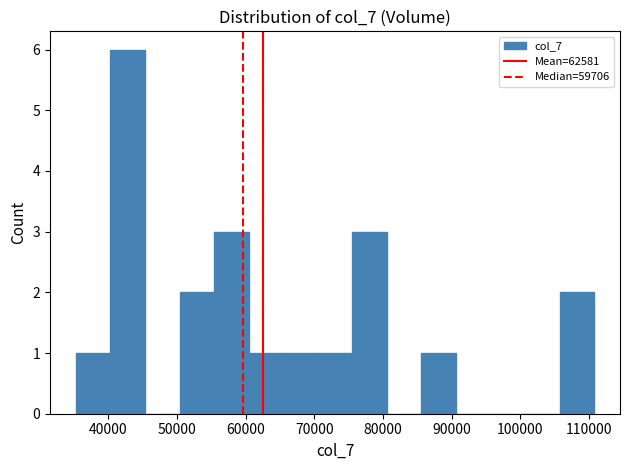

What is the height of the bar covering 106000 to 111000 on the x-axis? Neither the bar edges nor the heights are printed on the chart, so give them approximately, as read against the axes.

2